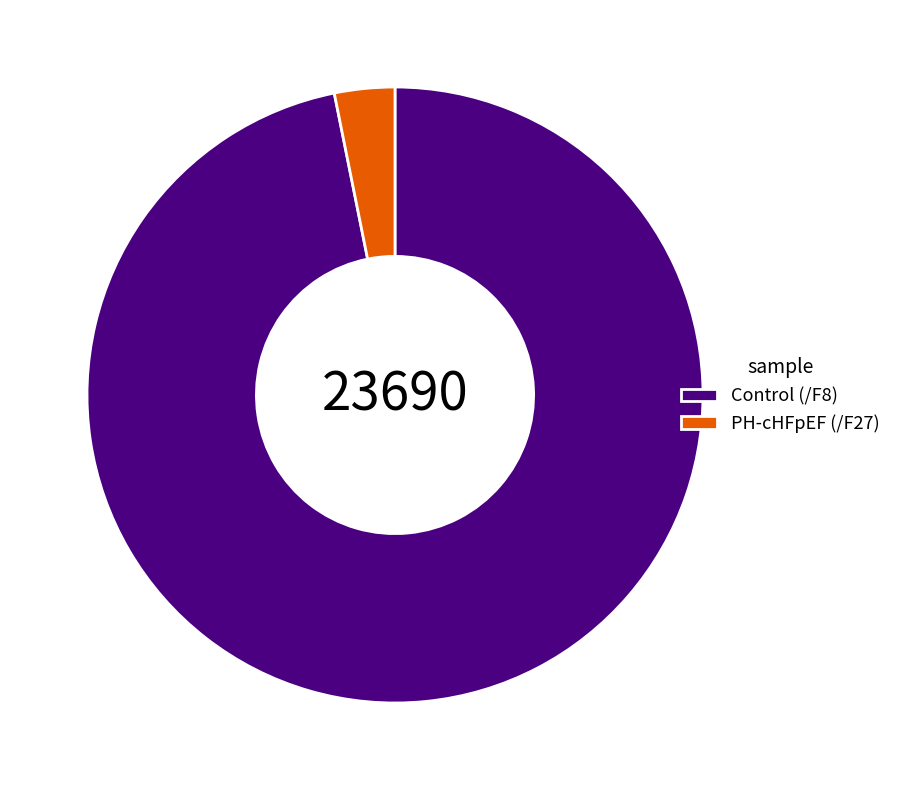

True or false: Control (/F8) accounts for 97% of the total.

True